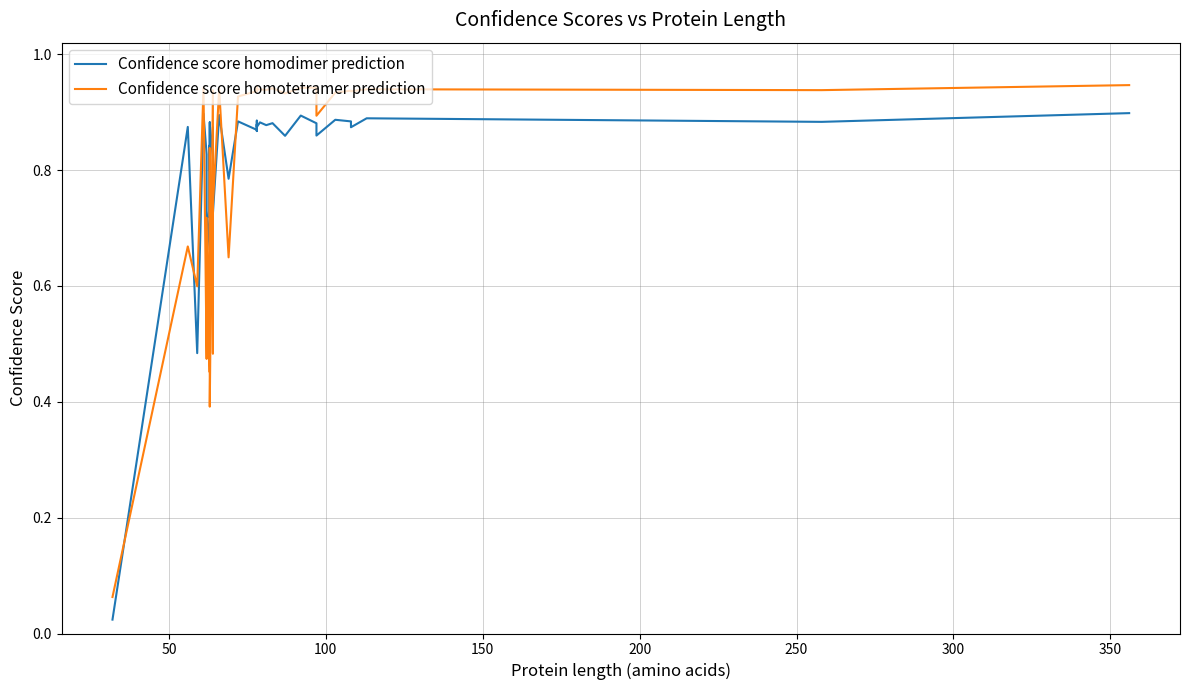

What is the greatest value displayed?

0.9